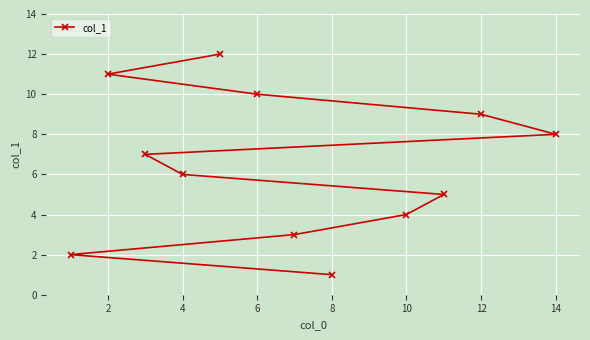

How many lines are shown in the chart?

1